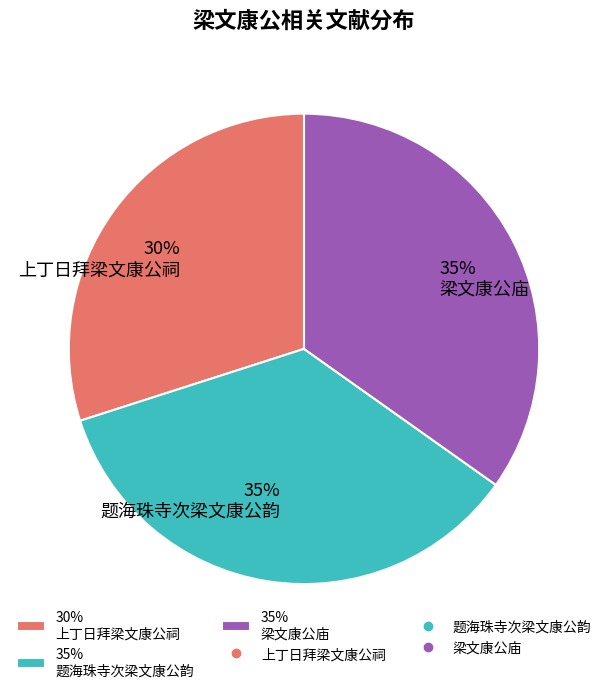

Does any single category account for the majority?

No